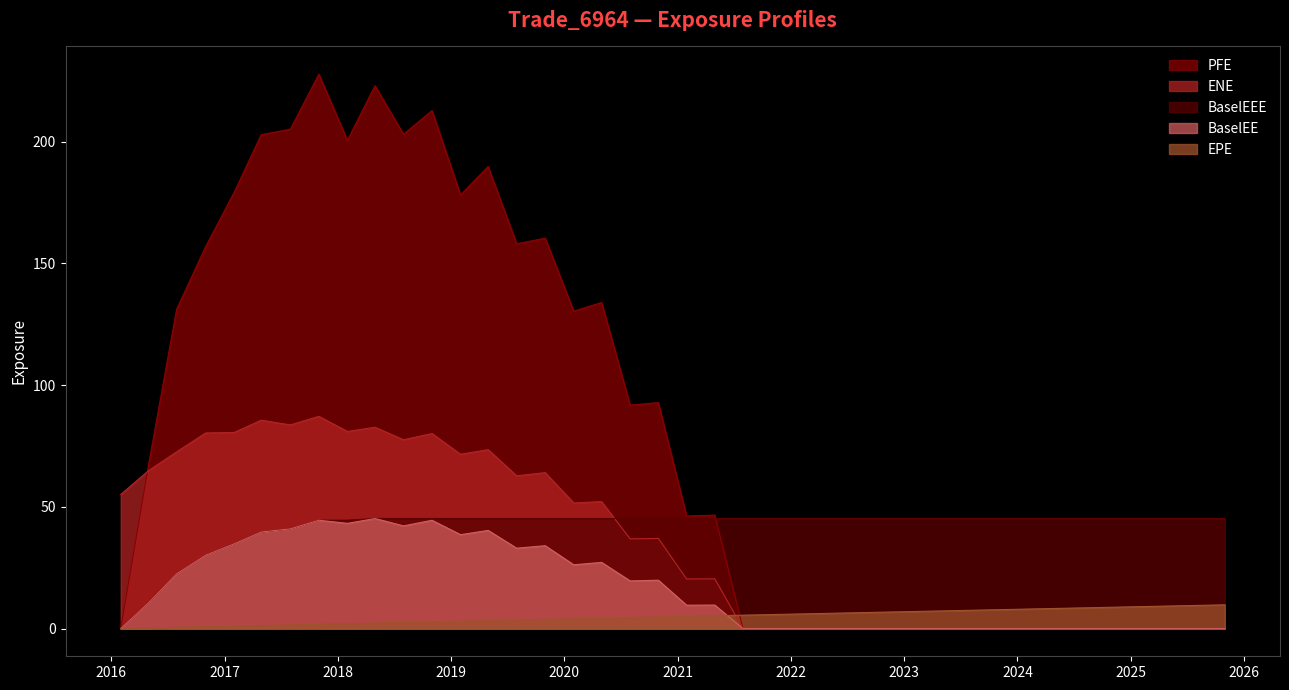

At which category does the chart reach its minimum across all series?

2016-01-31